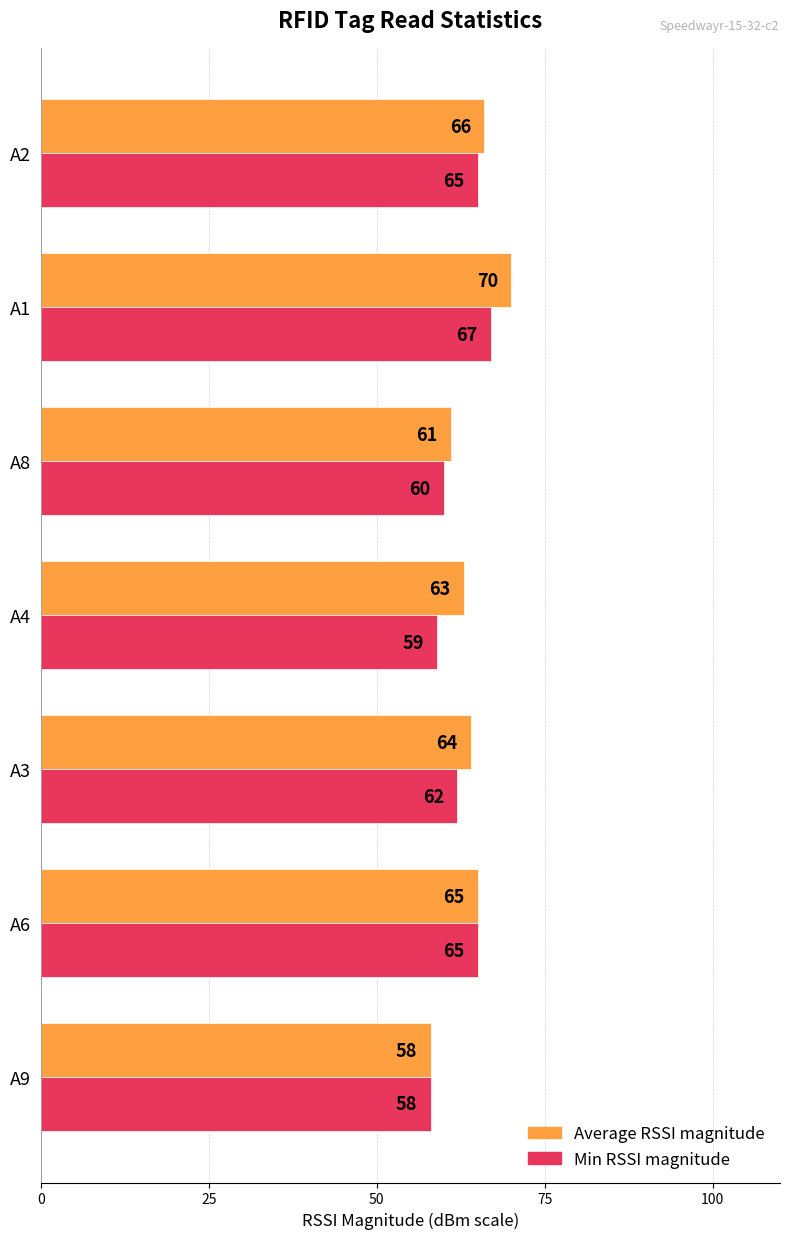

At which label does Average RSSI magnitude reach its peak?

A1